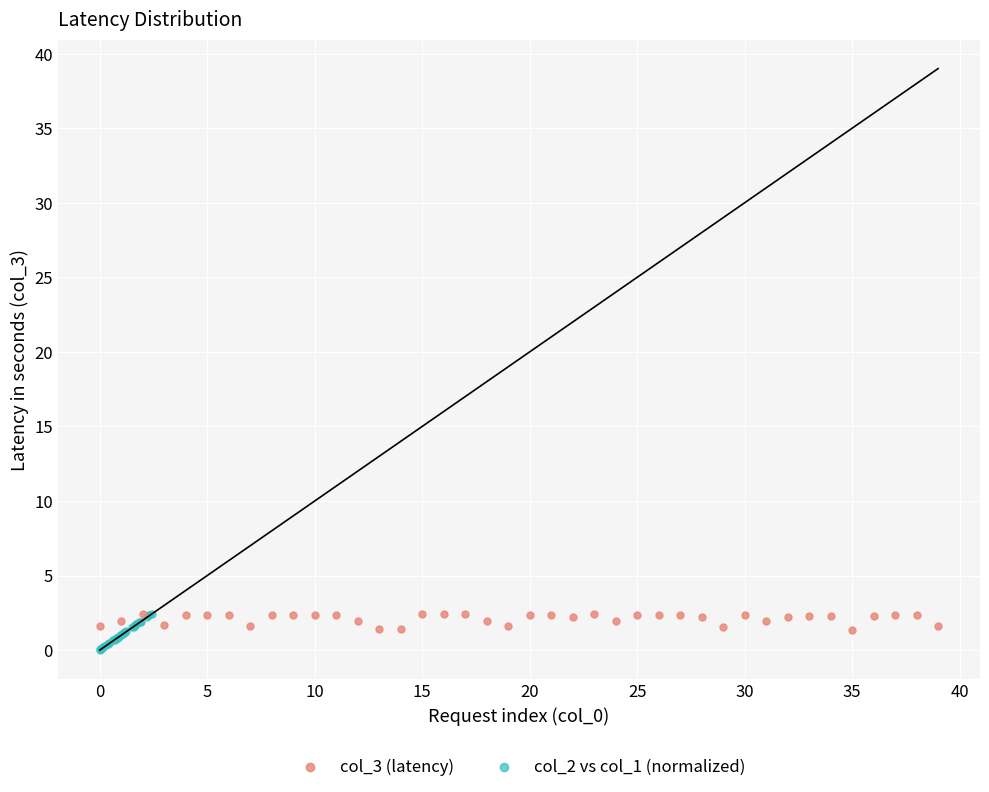

What are all the series names shown in the legend?

col_3 (latency), col_2 vs col_1 (normalized)